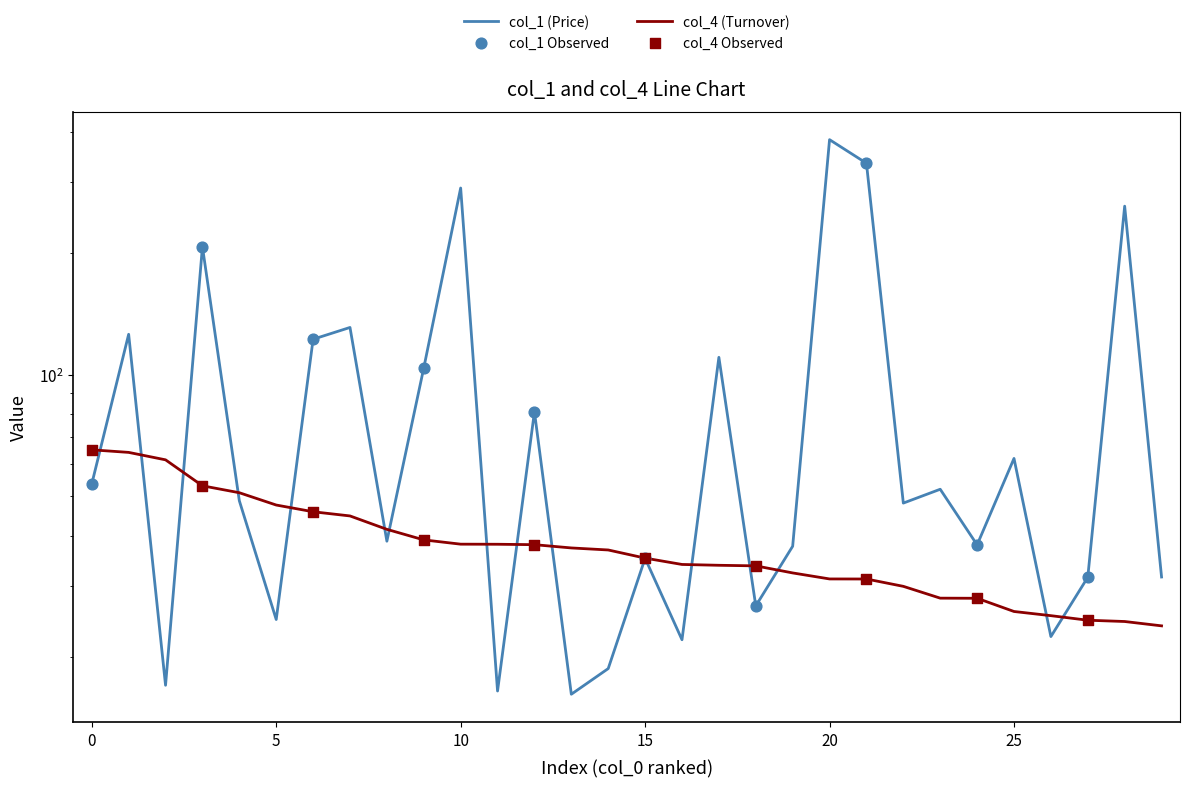

Which series reaches the maximum Y coordinate?

col_1